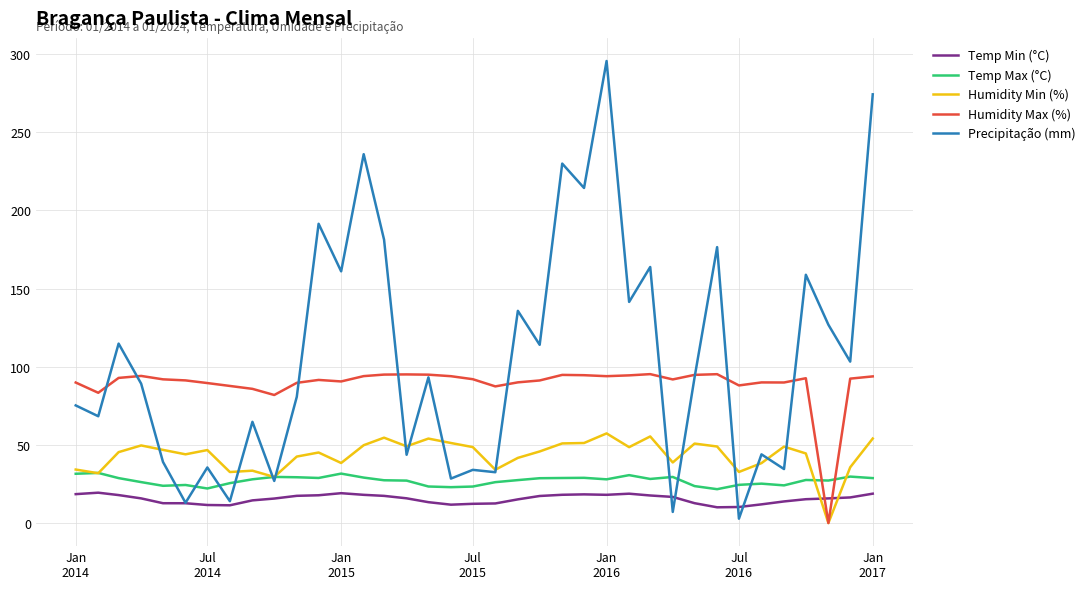

Which series has the widest spread of values?

Precipitação (mm)